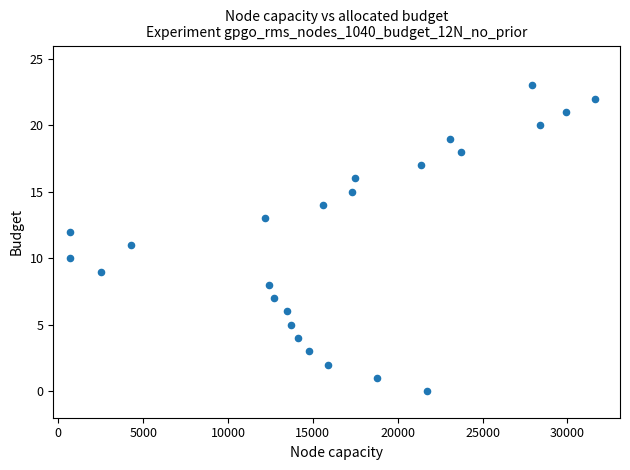

What is the range of X values (max minus min)?

30900